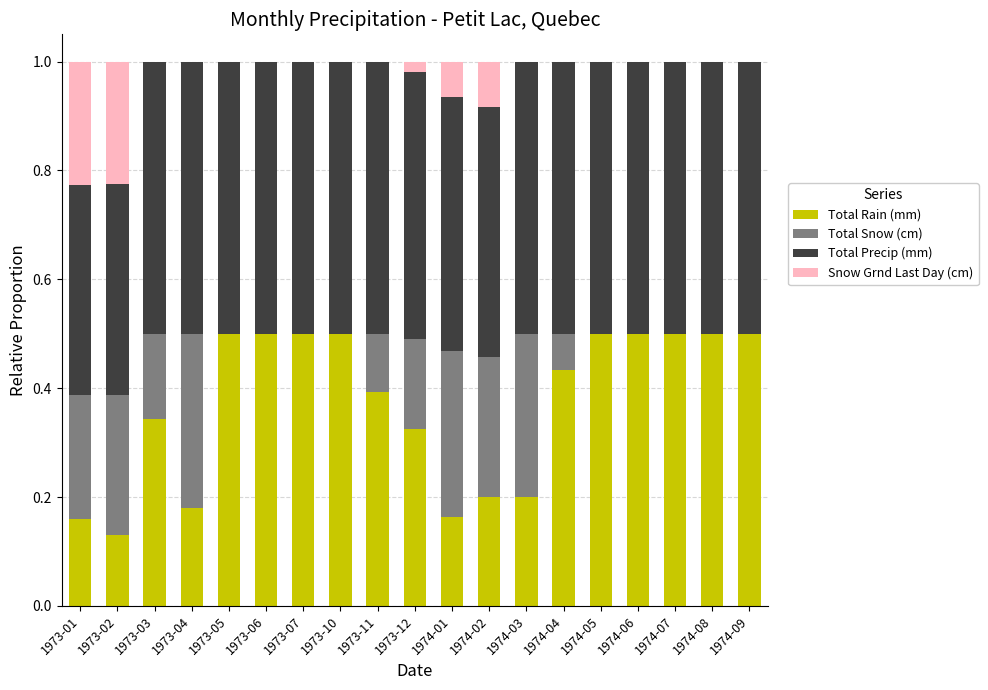

What is the total value across all series at 1974-04?

1.0